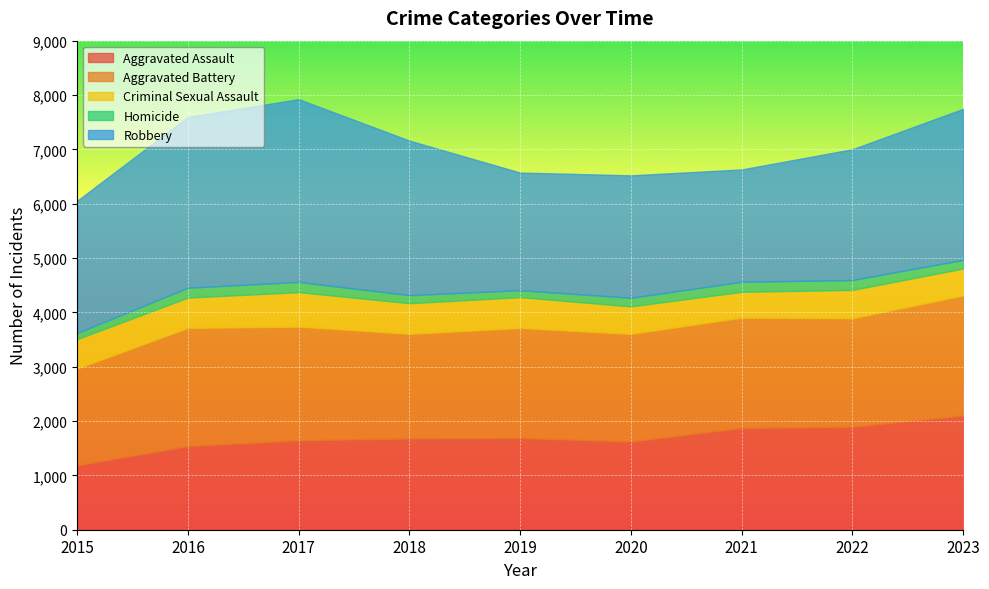

True or false: Criminal Sexual Assault and Aggravated Battery intersect in this chart.

False